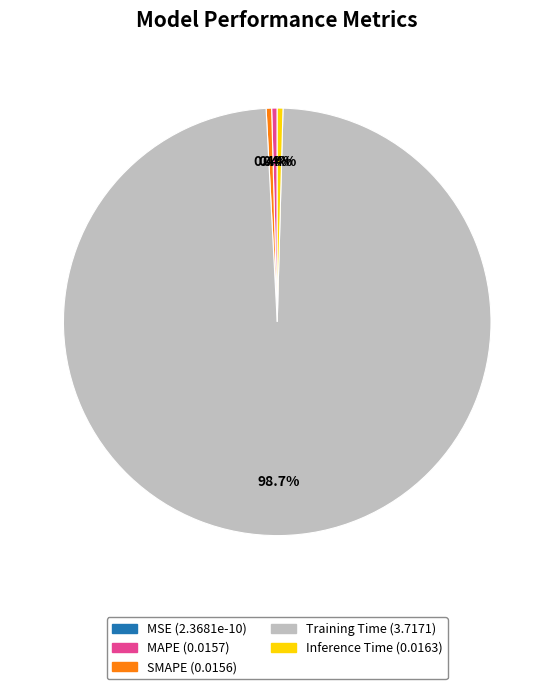

What is the total percentage of SMAPE and Inference Time?

0.8%